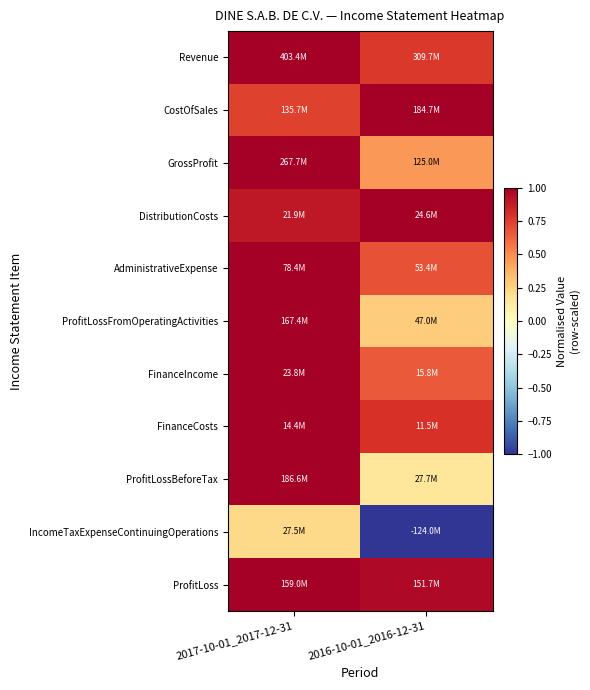

Between 2017-10-01_2017-12-31 and 2016-10-01_2016-12-31, which series saw the biggest shift?

IncomeTaxExpenseContinuingOperations